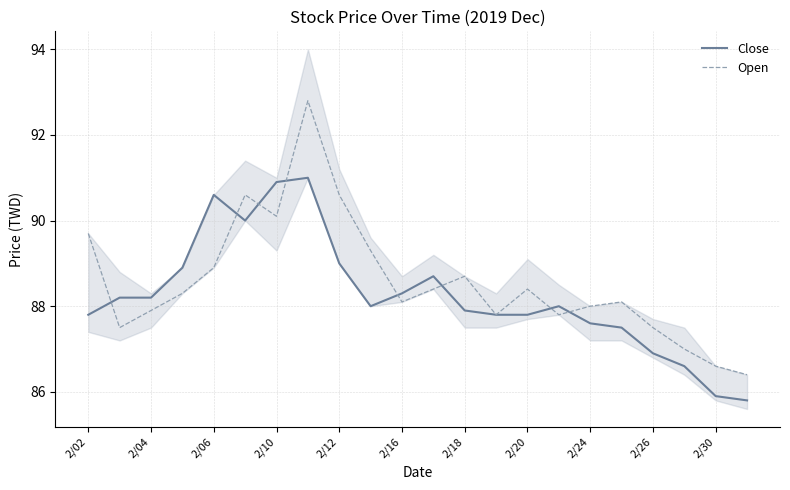

What is the sum of all Close values?

1941.4